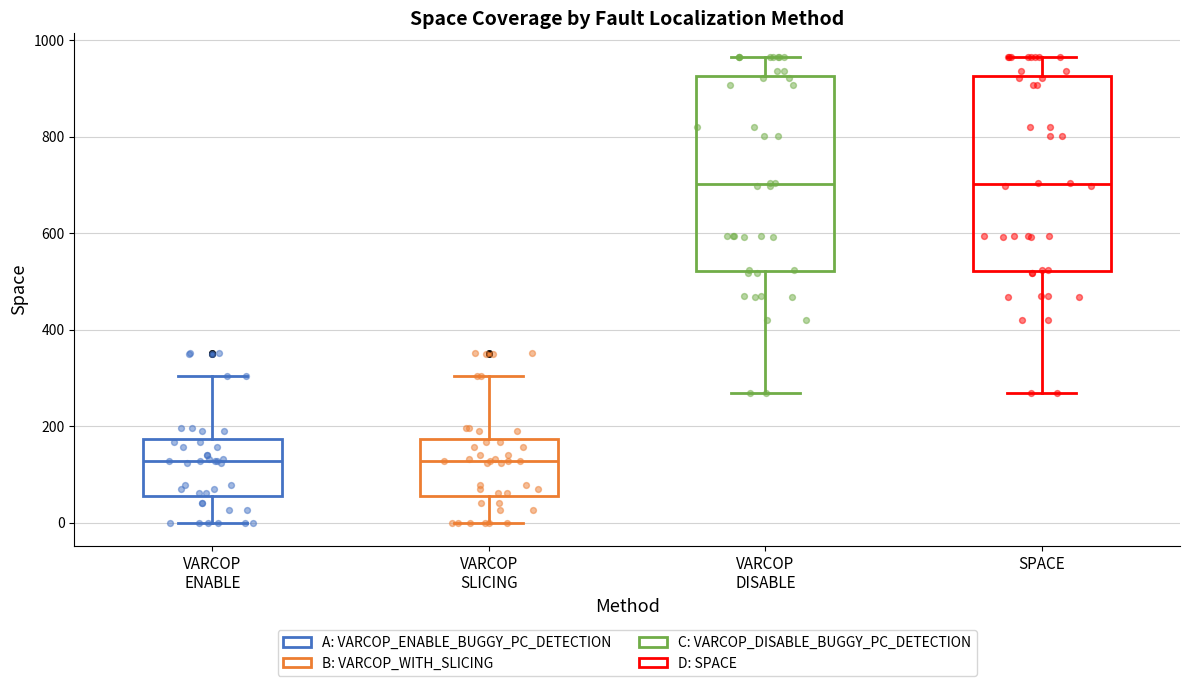

Where does the median line of the box for VARCOP ENABLE sit on the y-axis? The values are not printed on the chart, so give them approximately, as read against the axis.

120